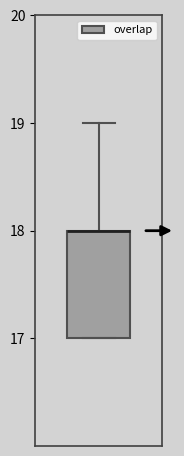

Where is the upper edge of the box on the y-axis? The values are not printed on the chart, so give them approximately, as read against the axis.

18